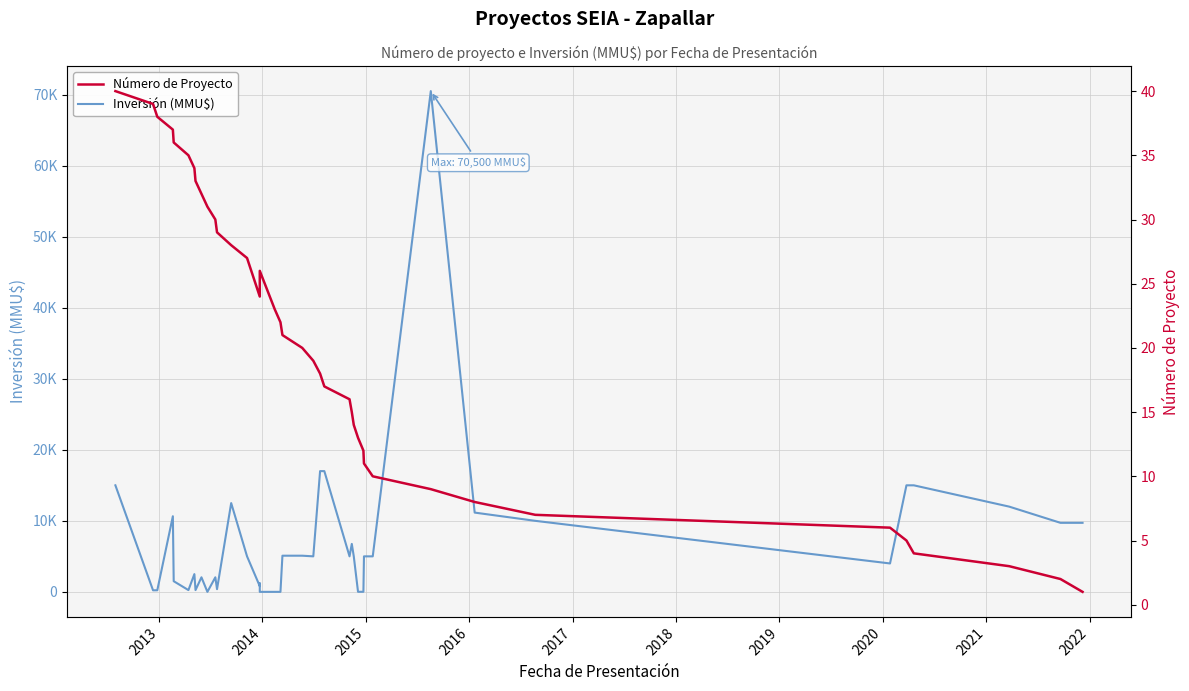

Reading left to right, what are all the values shown in this chart?

Inversión (MMU$): 15000	220	225	10646	1500	250	2500	250	2050	0	2050	381	12500	5000	800	1200	0	1	1	5091	5091	5000	17000	17000	5000	6750	5000	10	10	5000	5000	70500	11160	10000	4000	15000	15000	12000	9720	9720
Número de Proyecto: 40	39	38	37	36	35	34	33	32	31	30	29	28	27	24	25	26	23	22	21	20	19	18	17	16	15	14	13	12	11	10	9	8	7	6	5	4	3	2	1